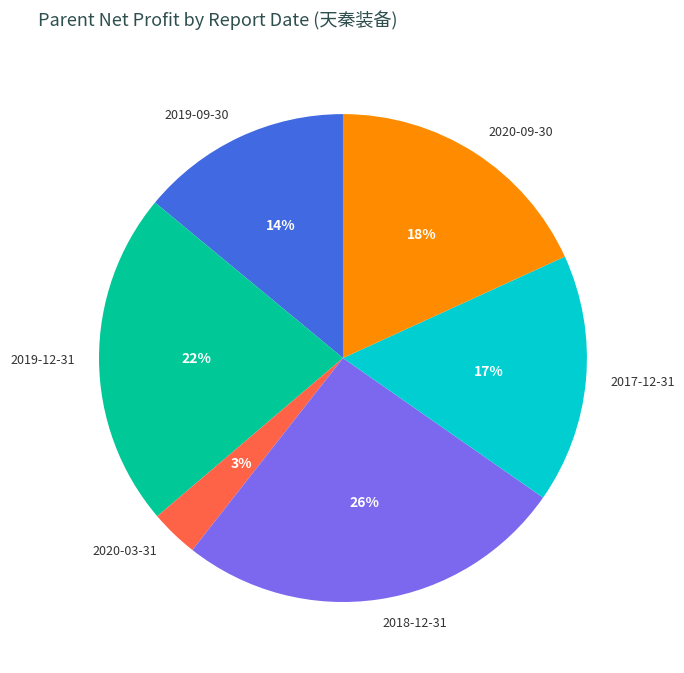

Does 2019-12-31 represent more than half of the total?

No